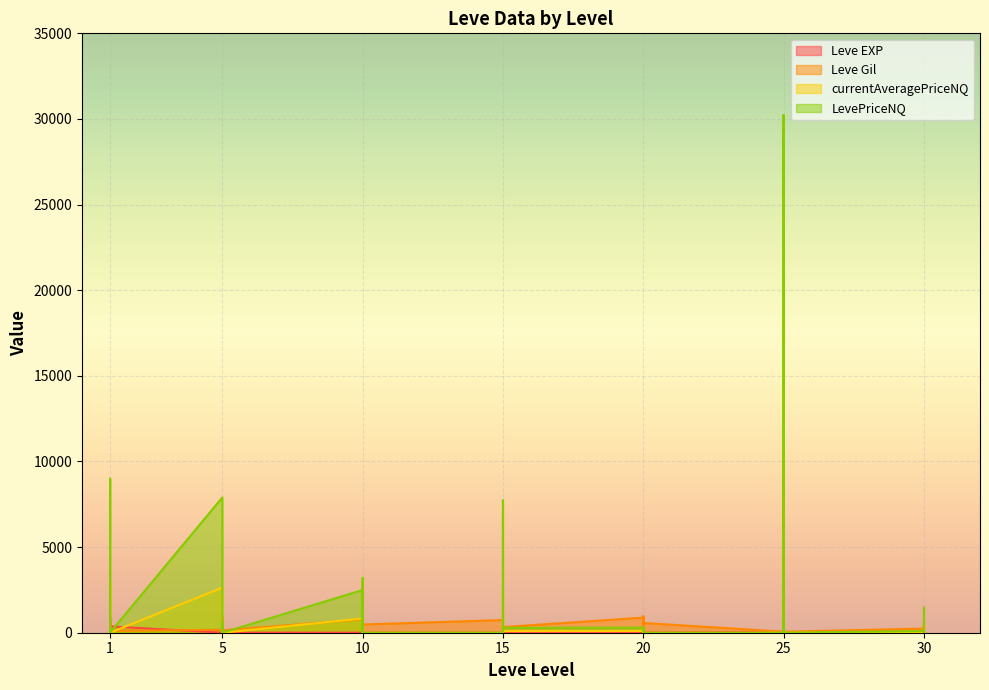

What is the difference between the highest and lowest values at 30?

208.5